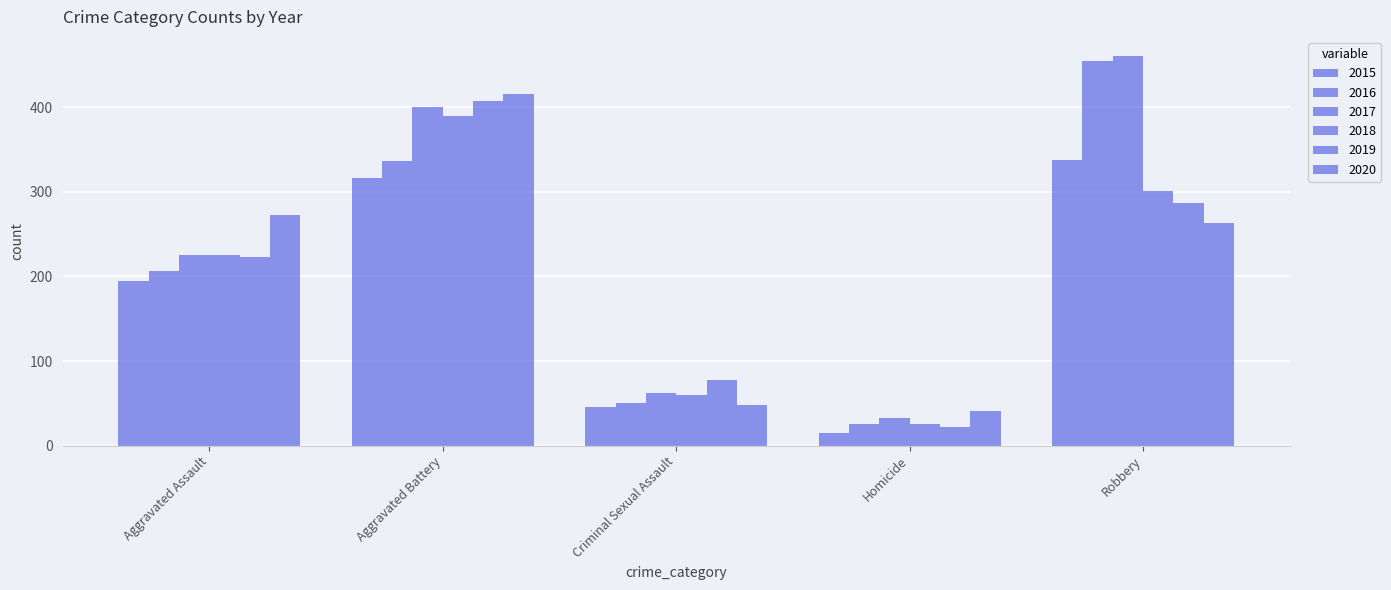

What is the lowest value of the 2016 series?

26